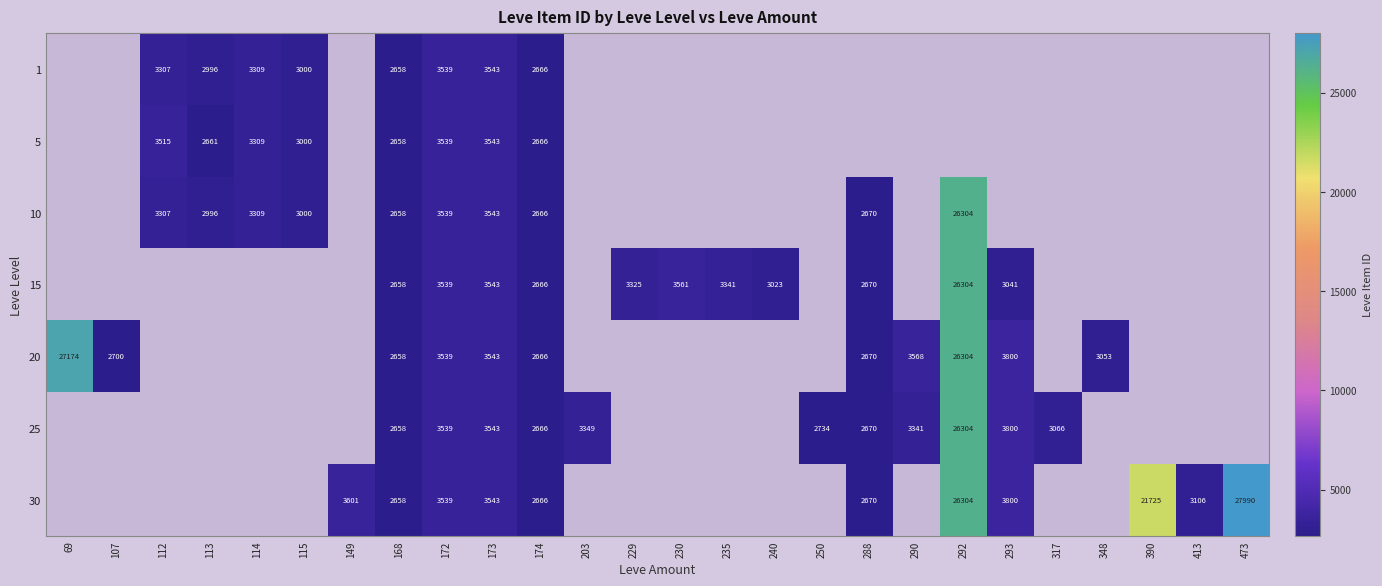

What is the difference between the 10 values at 112 and 292?

22997